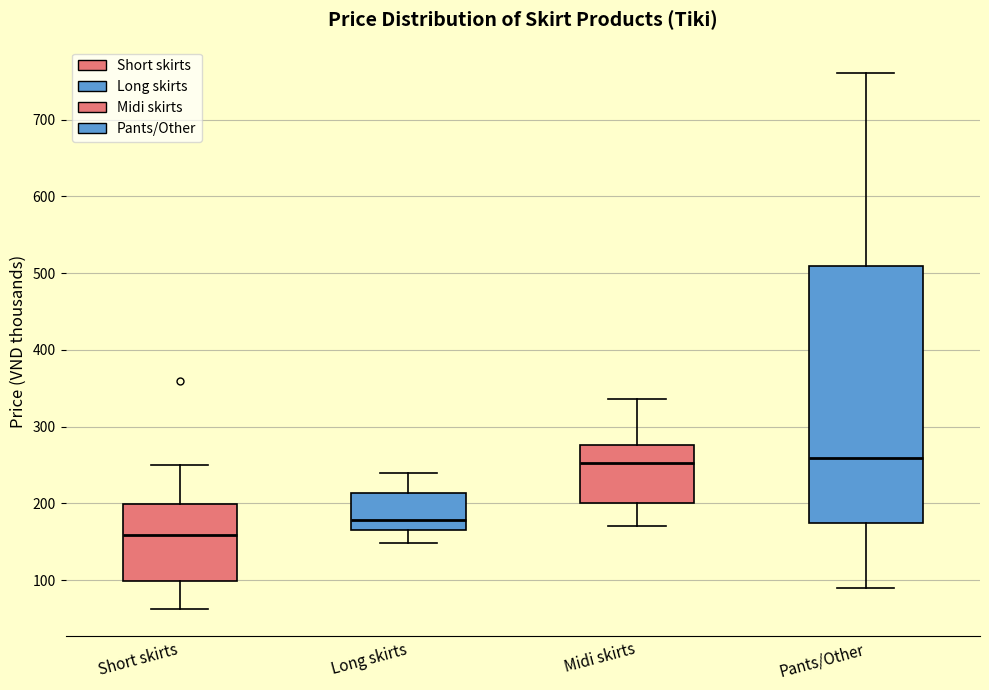

Reading left to right, read every box against the y-axis: the position of its median line, the range the box covers, and the ends of its whiskers. The values are not printed on the chart, so give them approximately, as read against the axis.

Short skirts: median 160, box 100 to 200, whiskers 60 to 250
Long skirts: median 180, box 170 to 210, whiskers 150 to 240
Midi skirts: median 250, box 200 to 280, whiskers 170 to 340
Pants/Other: median 260, box 170 to 510, whiskers 90 to 760